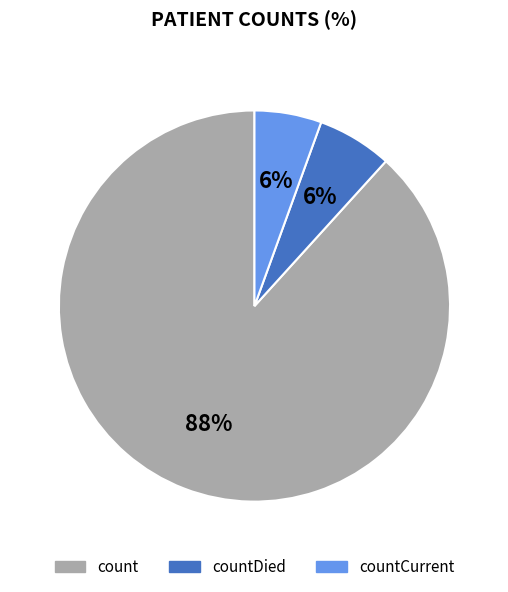

To the nearest percent, what percentage of the pie is countCurrent?

6%